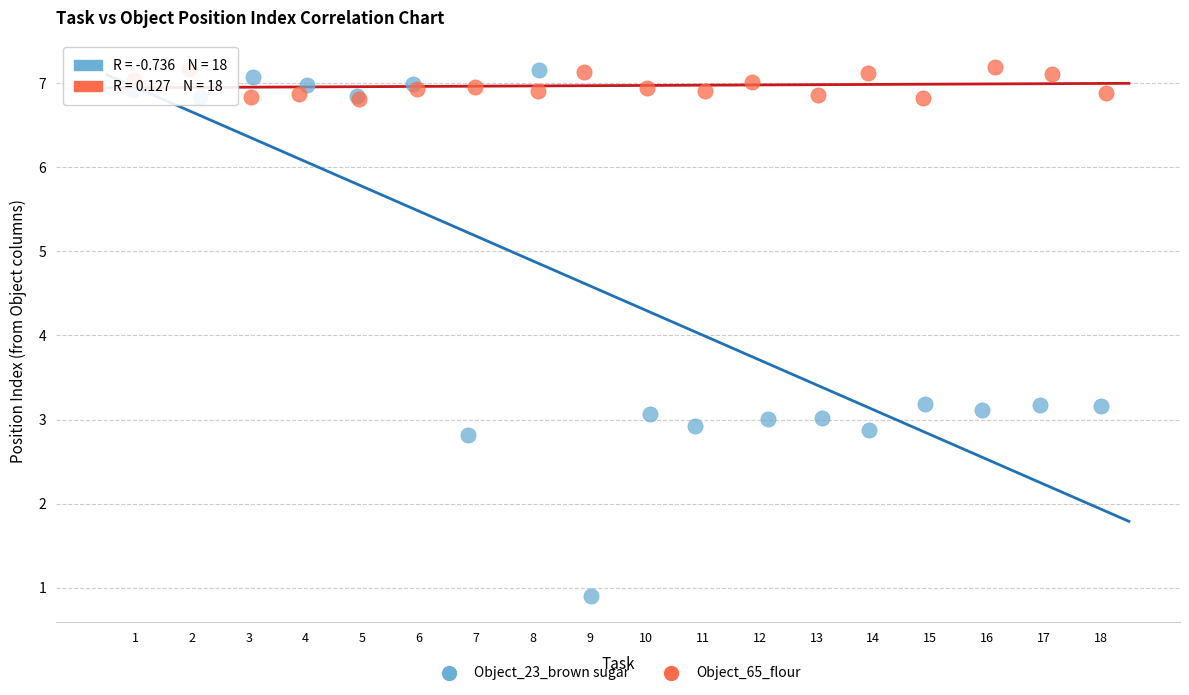

Which series reaches the minimum Y coordinate?

Object_23_brown sugar